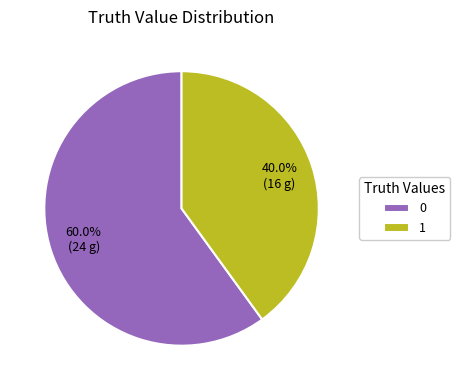

How many segments does this pie chart have?

2